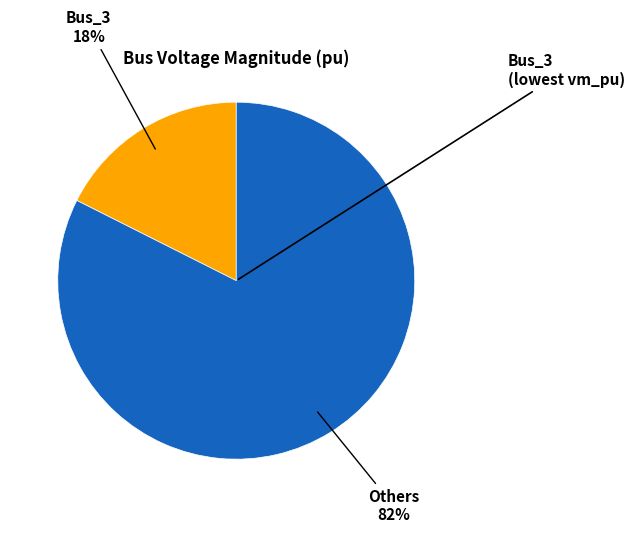

Is there a majority slice in this chart?

Yes